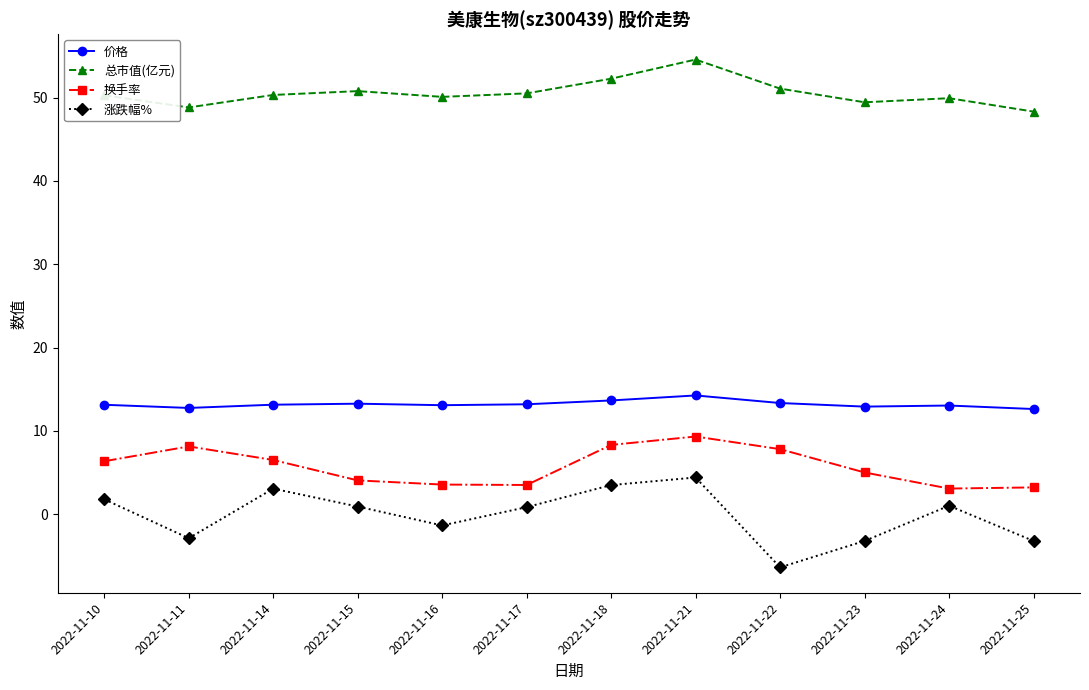

Is this an area chart (filled region under the line)?

No